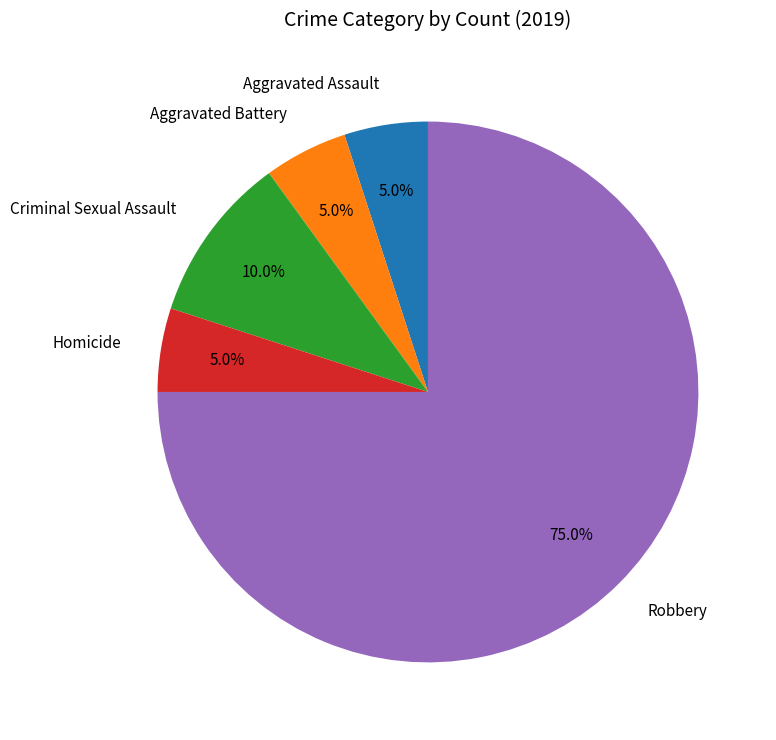

Combined, what portion of the pie is Aggravated Assault and Aggravated Battery?

10.0%